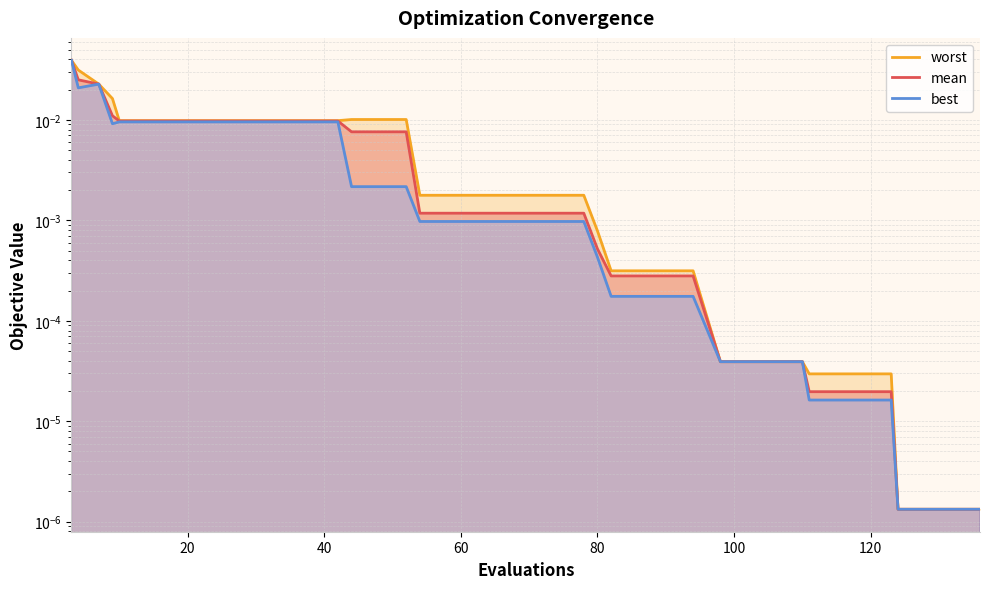

True or false: worst has a value of 0.0 at 31.

False